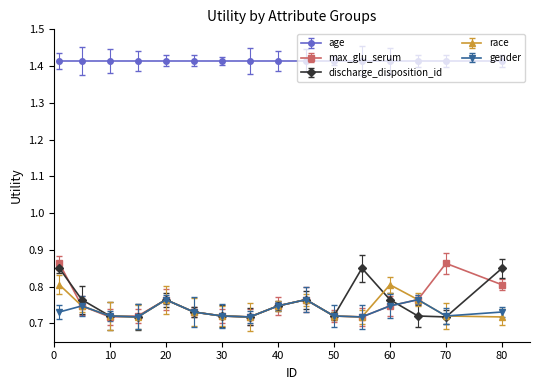

Which series has the largest total across all categories?

age